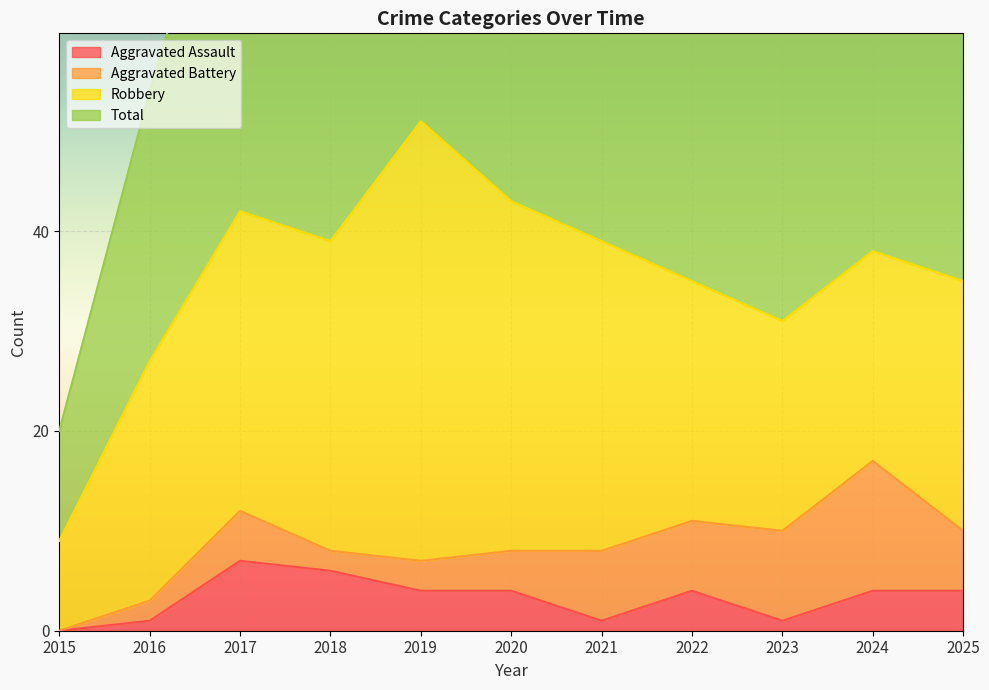

Count the Aggravated Assault values in the range 1 to 4.

8